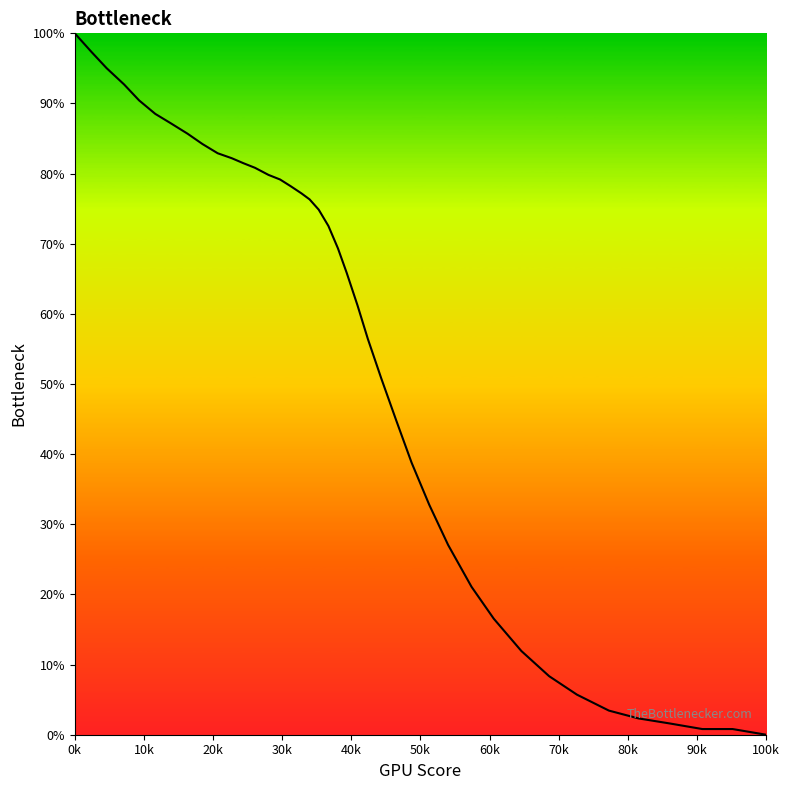

Count the number of values greater than 72.

20